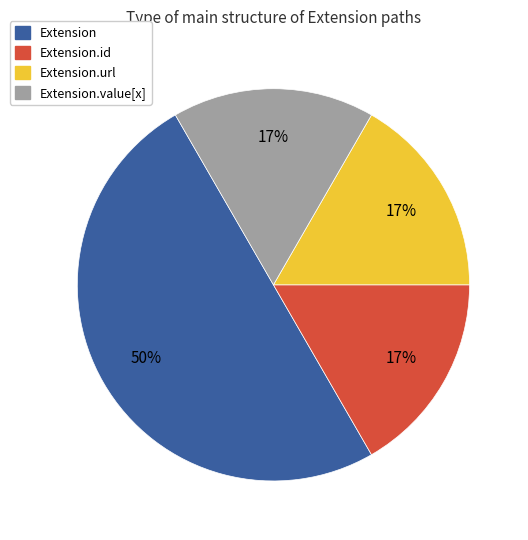

How many segments does this pie chart have?

4